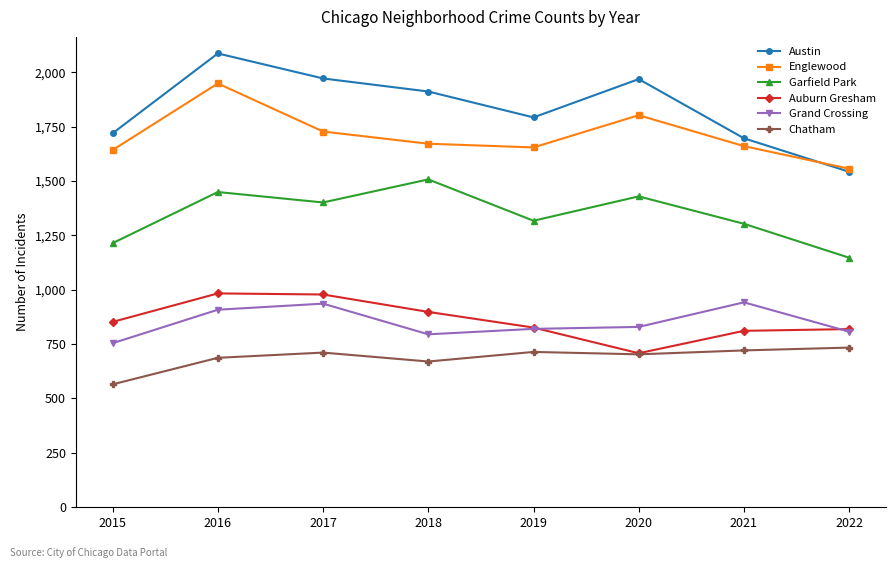

Which category has the highest value in the Garfield Park series?

2018